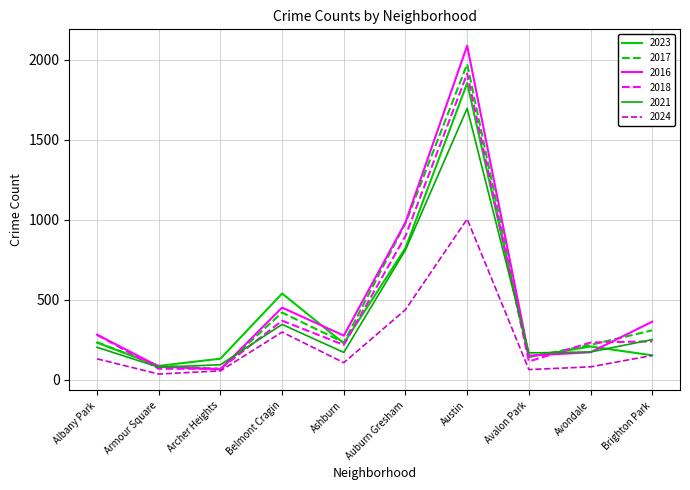

What is the label of the 9th point from the left?

Avondale